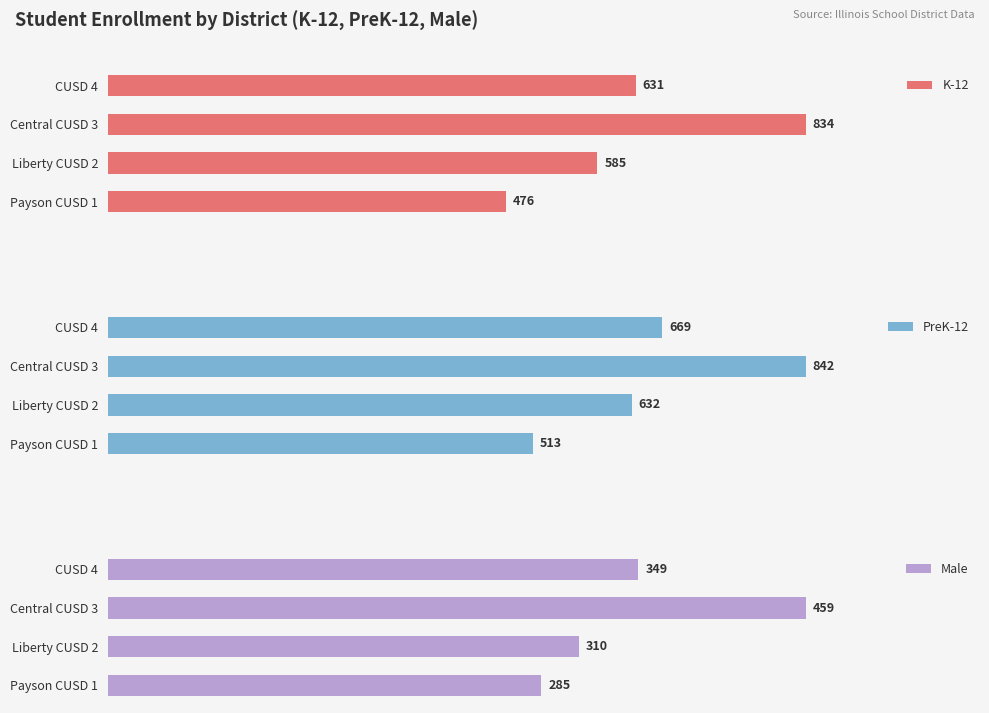

What is the maximum value shown in the chart?

842